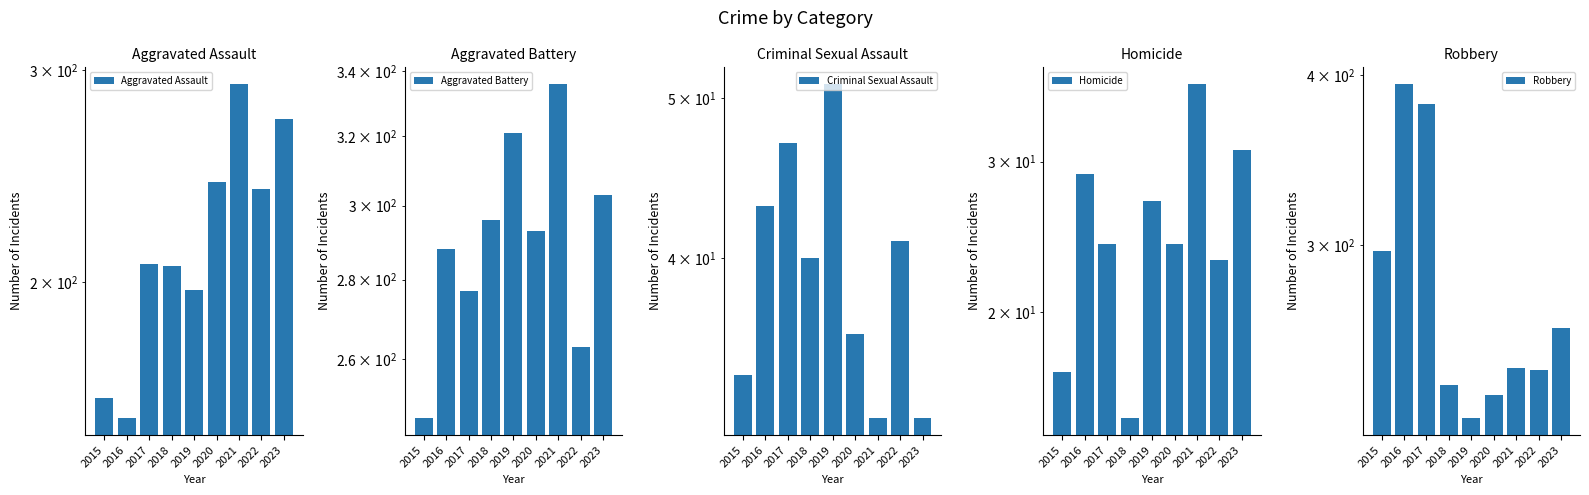

What is the difference between the Aggravated Assault values at 2022 and 2021?

53